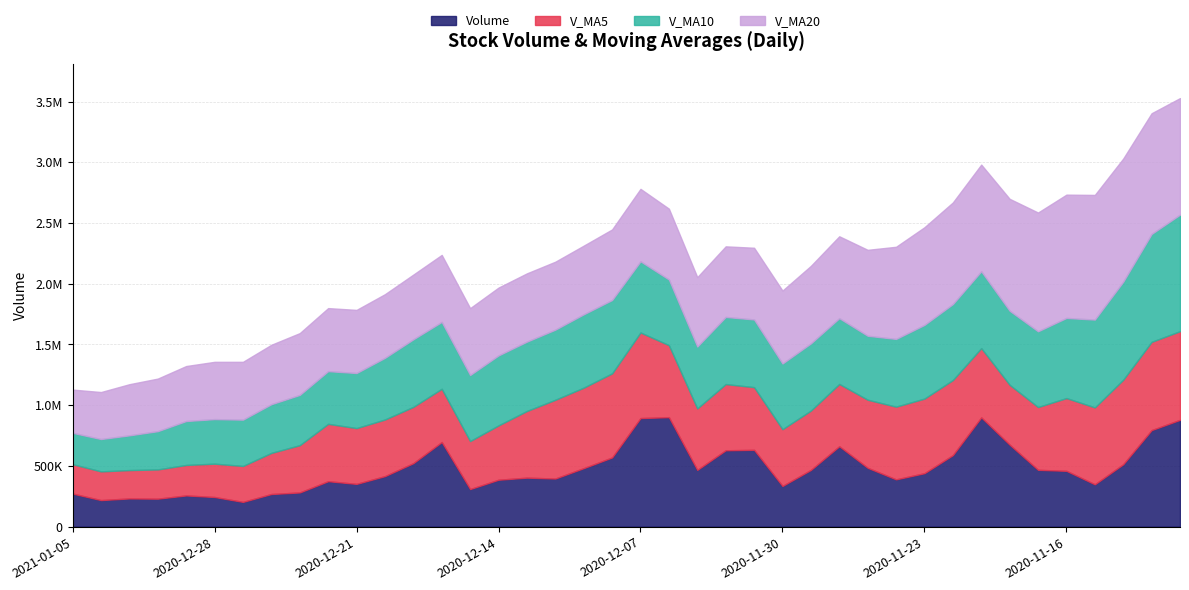

What is the sum of the v_ma10 values at 2020-12-02 and 2020-12-08?

1156986.3